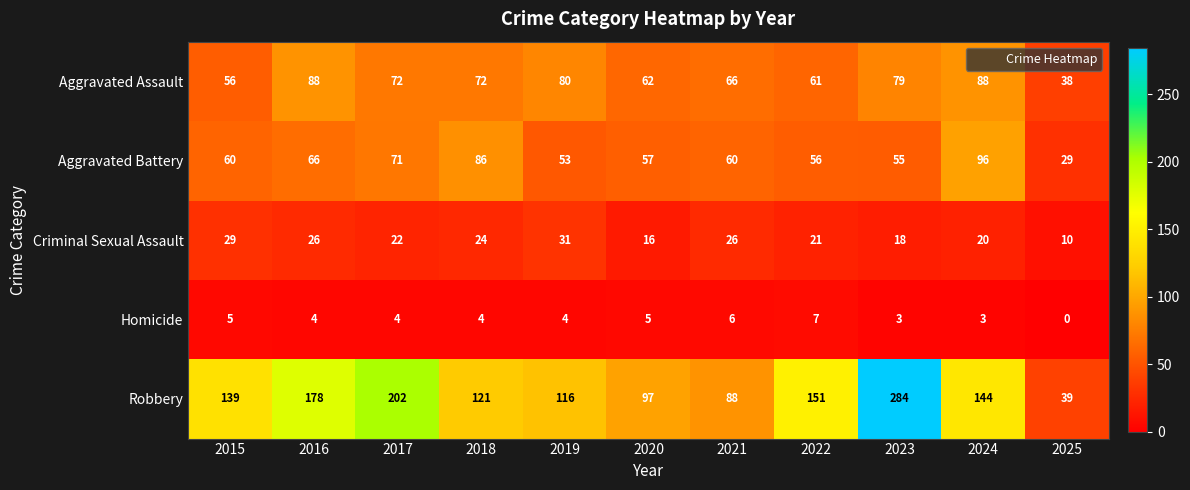

What is the difference between the second highest and second lowest values in the Aggravated Assault series?

32